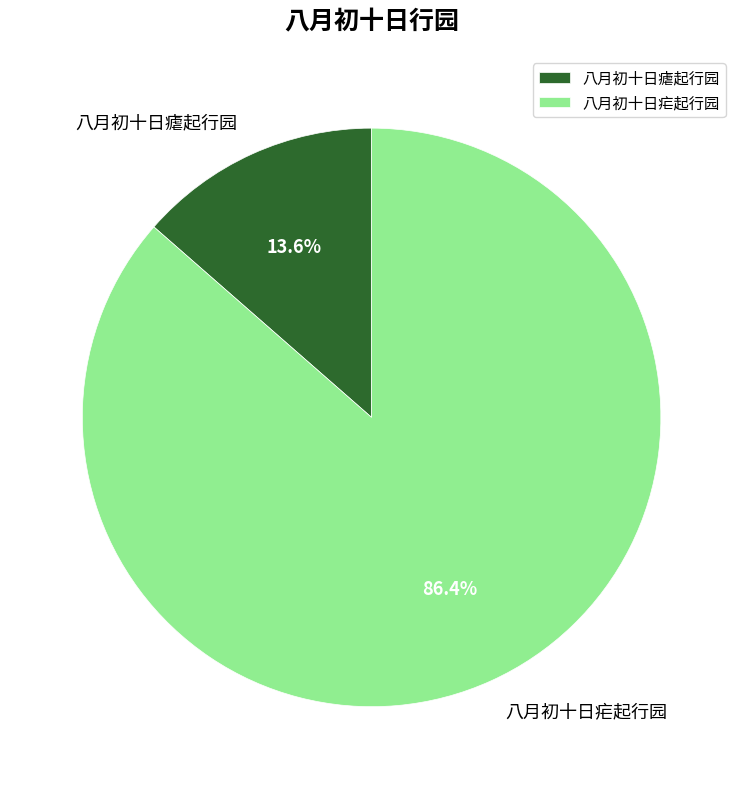

Is it true that 八月初十日疟起行园 is 86% of the pie?

True